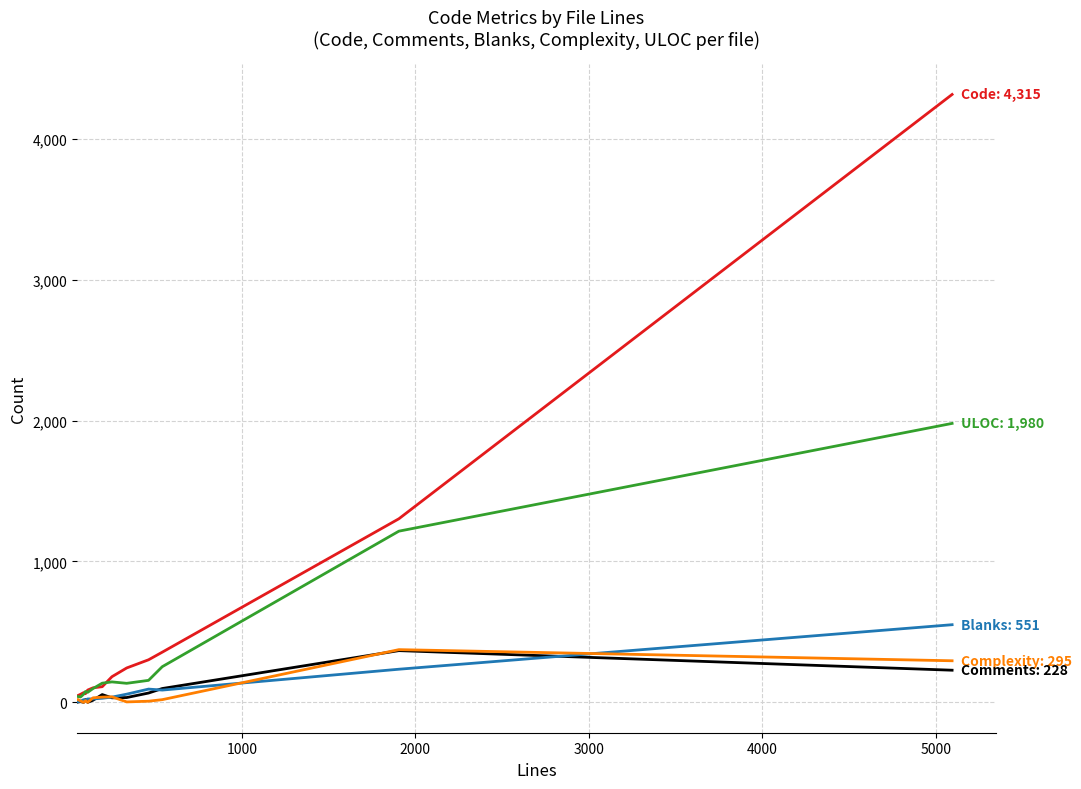

What is the greatest value displayed?

4315